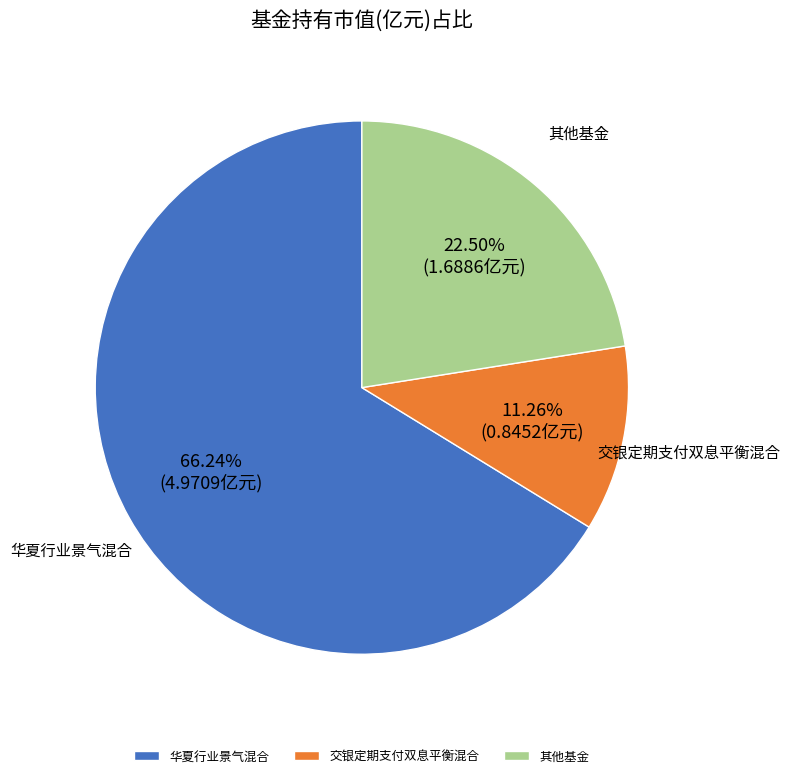

Between 华夏行业景气混合 and 交银定期支付双息平衡混合, which is larger?

华夏行业景气混合